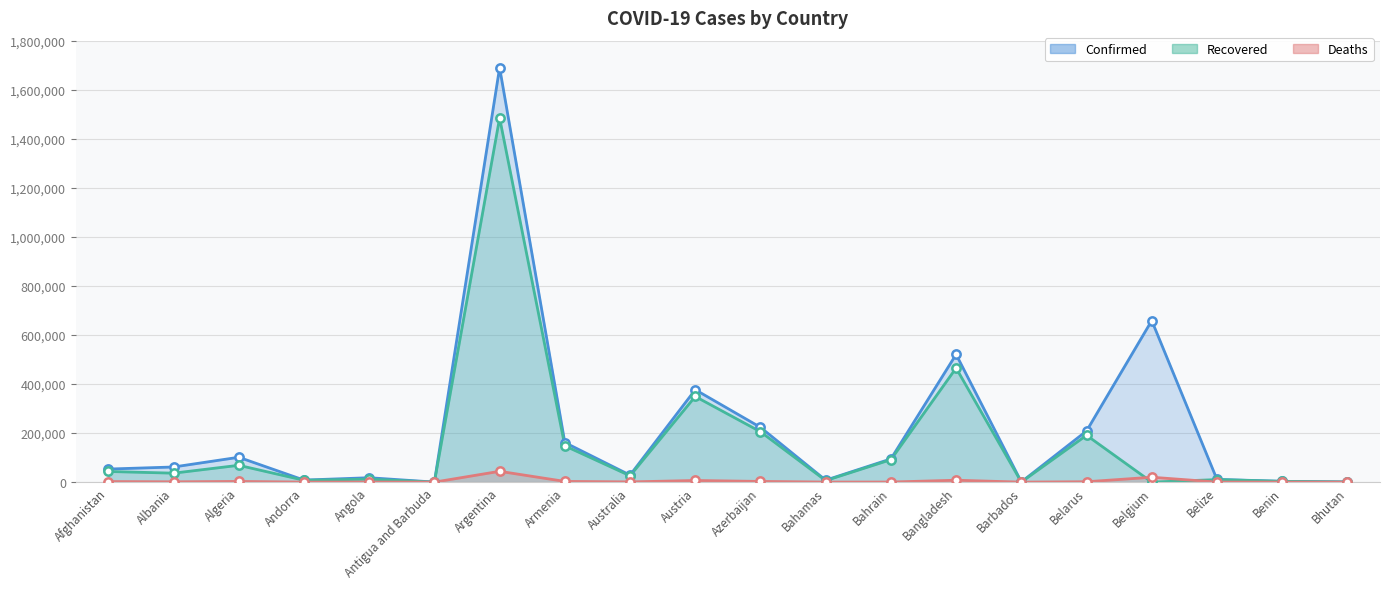

Where is the first local minimum for Confirmed?

Andorra